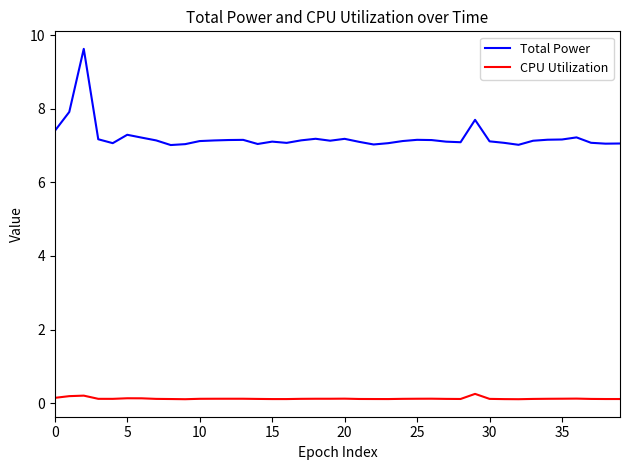

True or false: Total Power and CPU Utilization cross at least once.

False